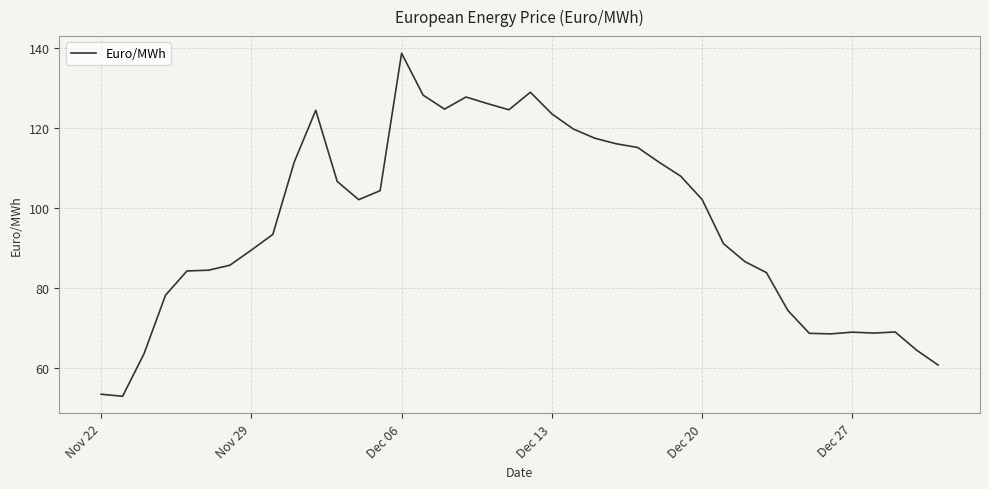

How many lines are shown in the chart?

1